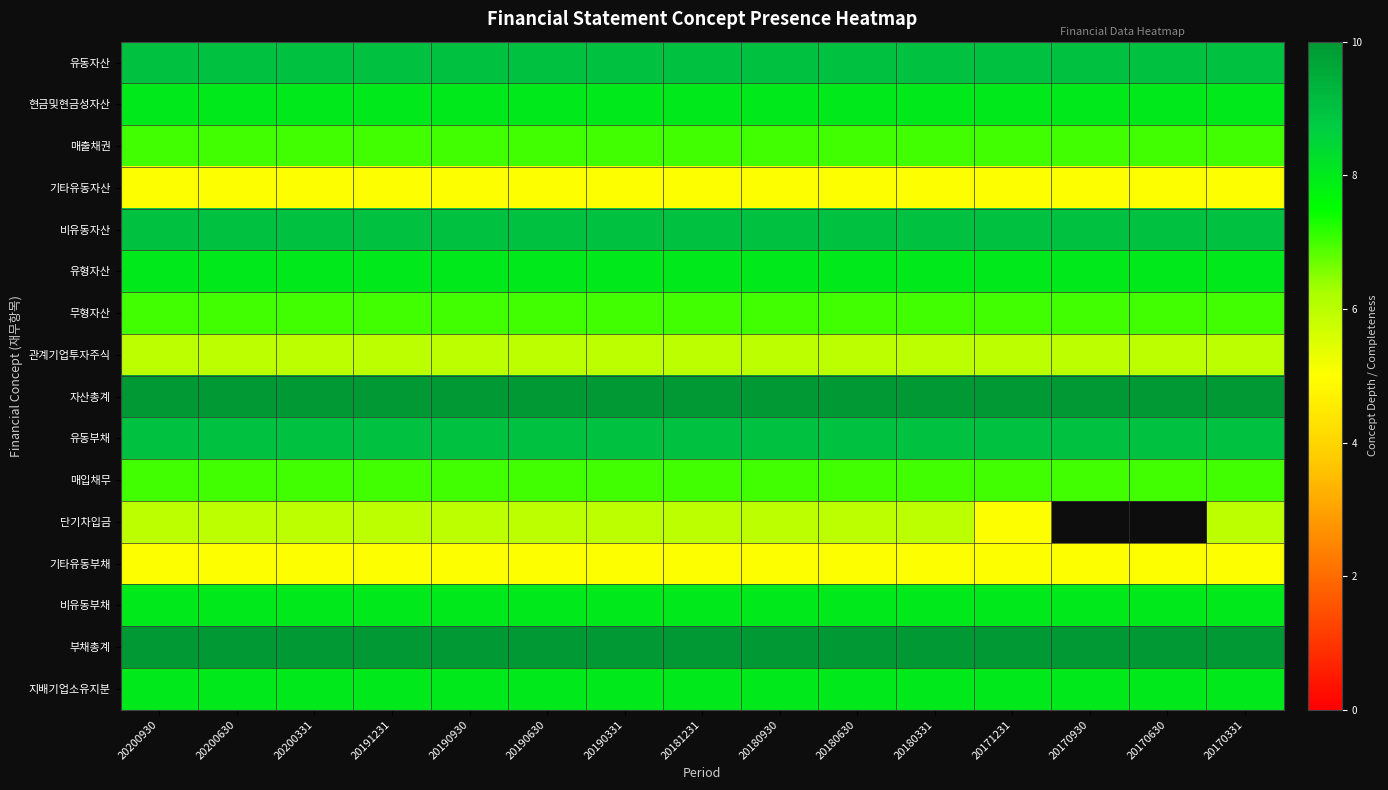

Is it true that 부채총계 equals 10.0 at 20181231?

True